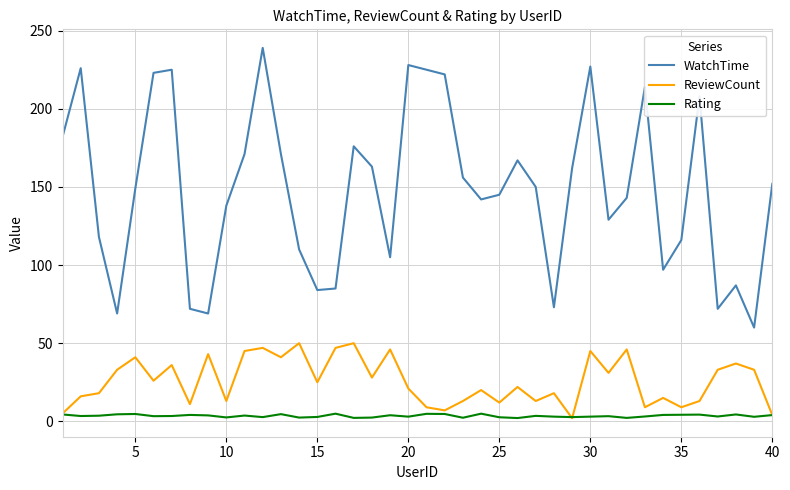

Is this an area chart (filled region under the line)?

No